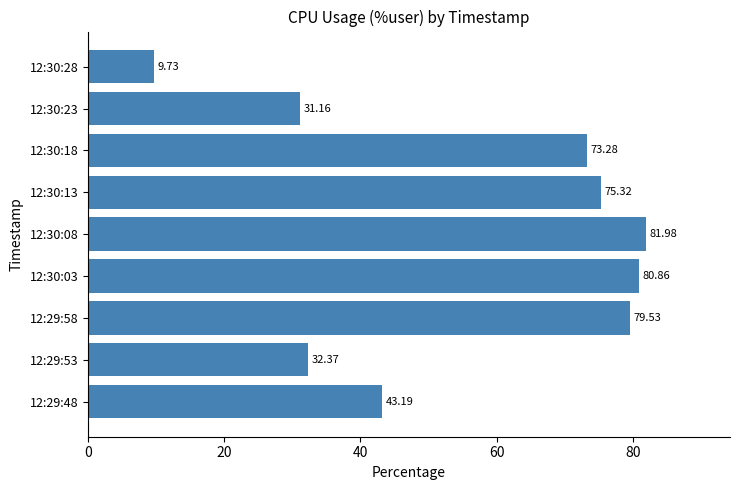

What is the difference between the second highest and second lowest values?

49.7